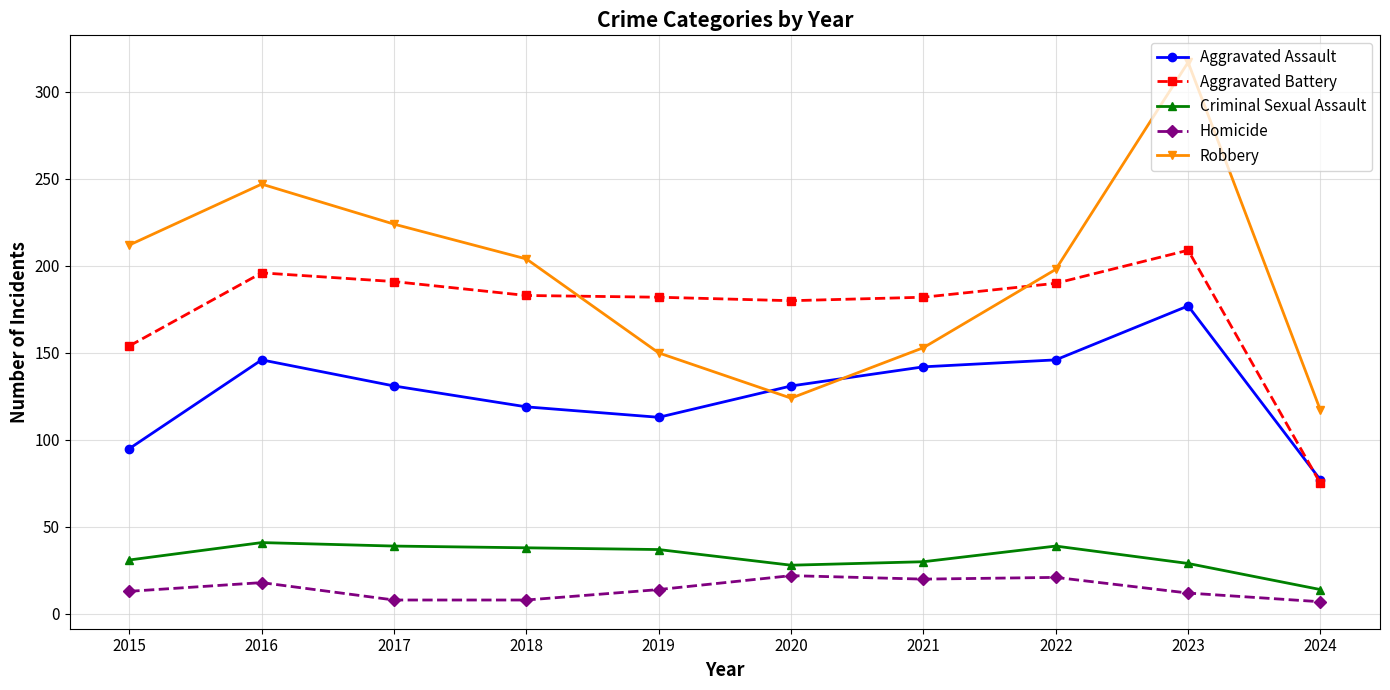

What is the approximate value of Criminal Sexual Assault at 2019, to the nearest 10?

40